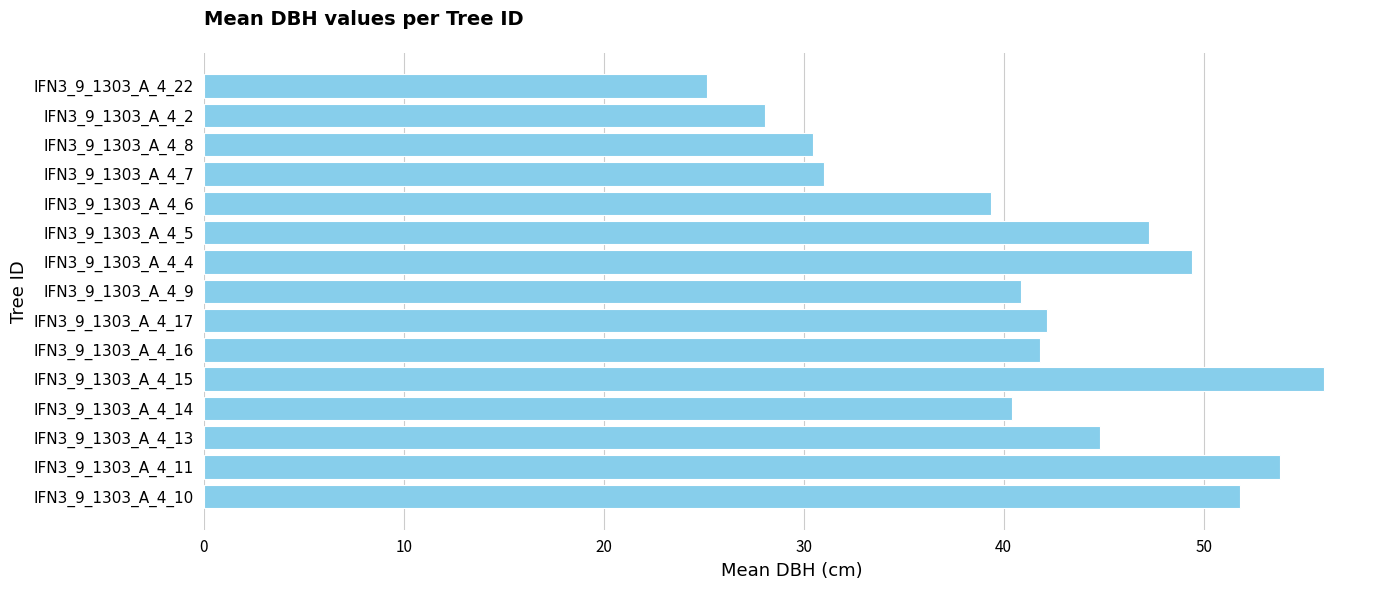

Reading bottom to top, what are all the values shown in this chart?

IFN3_9_1303_A_4_10=51.8	IFN3_9_1303_A_4_11=53.8	IFN3_9_1303_A_4_13=44.8	IFN3_9_1303_A_4_14=40.4	IFN3_9_1303_A_4_15=56.0	IFN3_9_1303_A_4_16=41.8	IFN3_9_1303_A_4_17=42.2	IFN3_9_1303_A_4_9=40.9	IFN3_9_1303_A_4_4=49.4	IFN3_9_1303_A_4_5=47.3	IFN3_9_1303_A_4_6=39.4	IFN3_9_1303_A_4_7=31.0	IFN3_9_1303_A_4_8=30.5	IFN3_9_1303_A_4_2=28.1	IFN3_9_1303_A_4_22=25.2